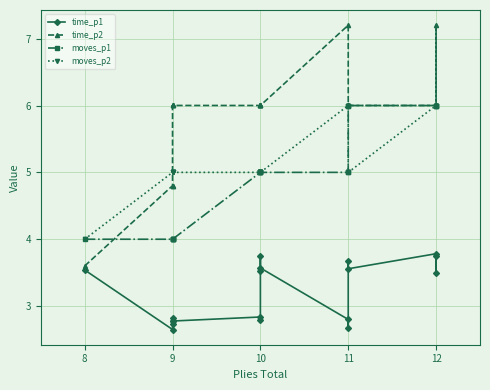

Is the value of moves_p2 at 12 greater than the value of time_p2 at 9?

Yes